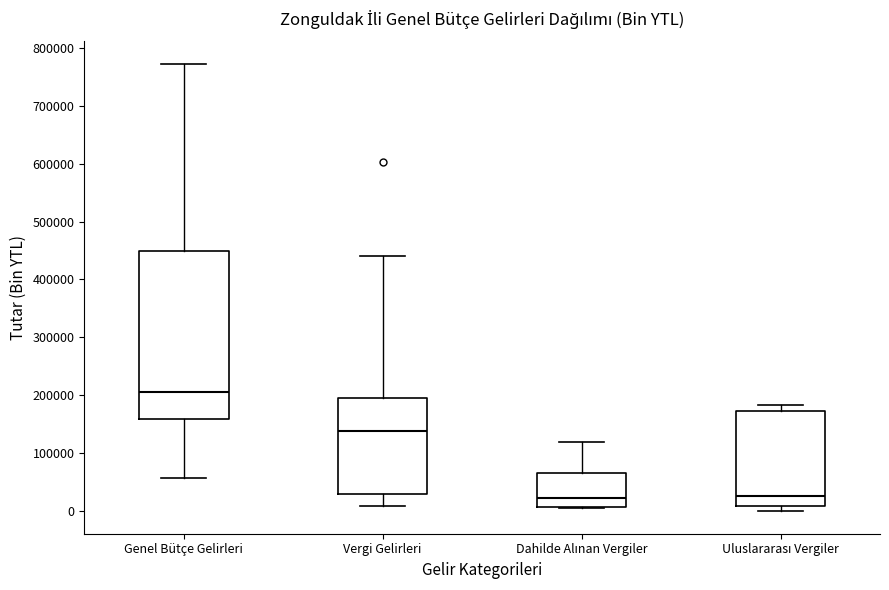

Which box has the highest median line?

Genel Bütçe Gelirleri